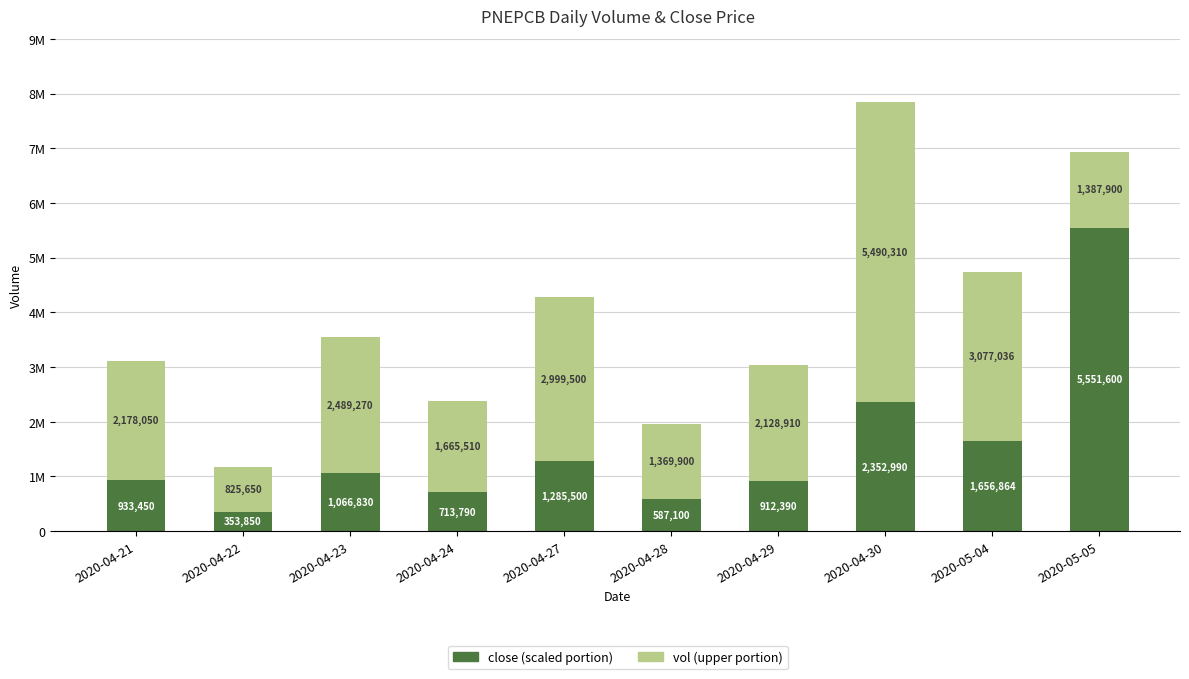

Which category has the lowest value in the close (scaled portion) series?

2020-04-22